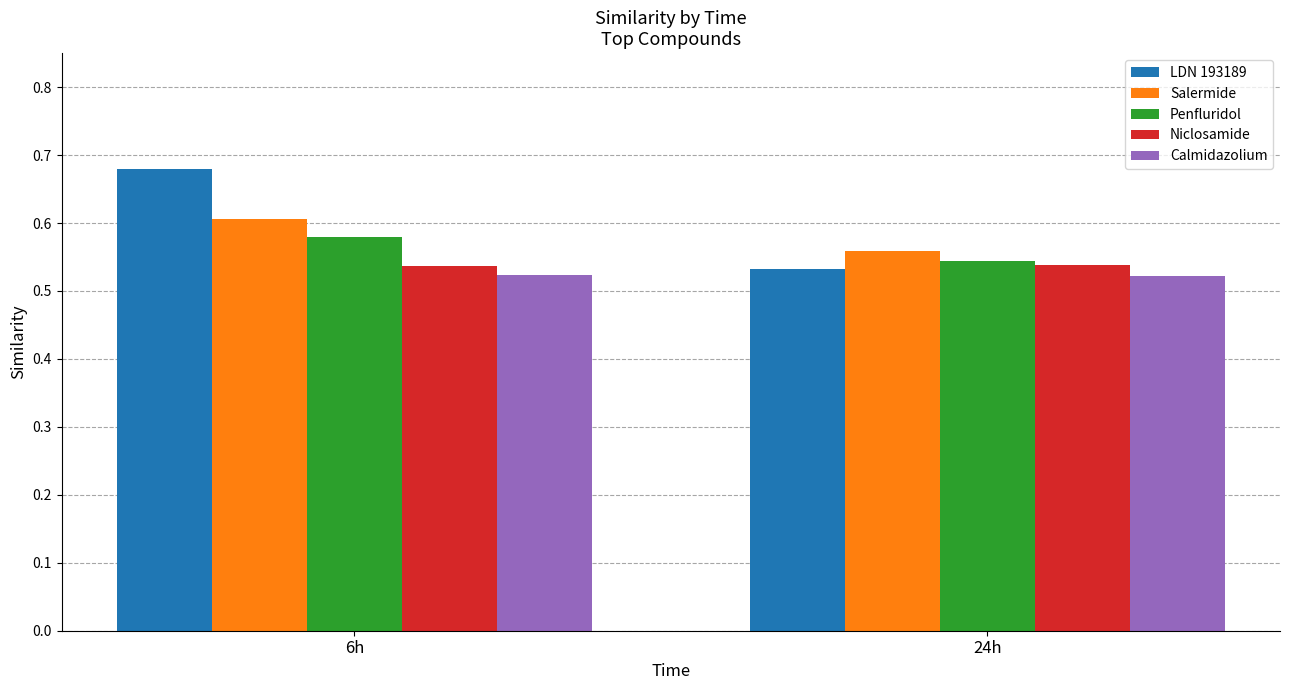

Count the Calmidazolium values in the range 0 to 1.

2